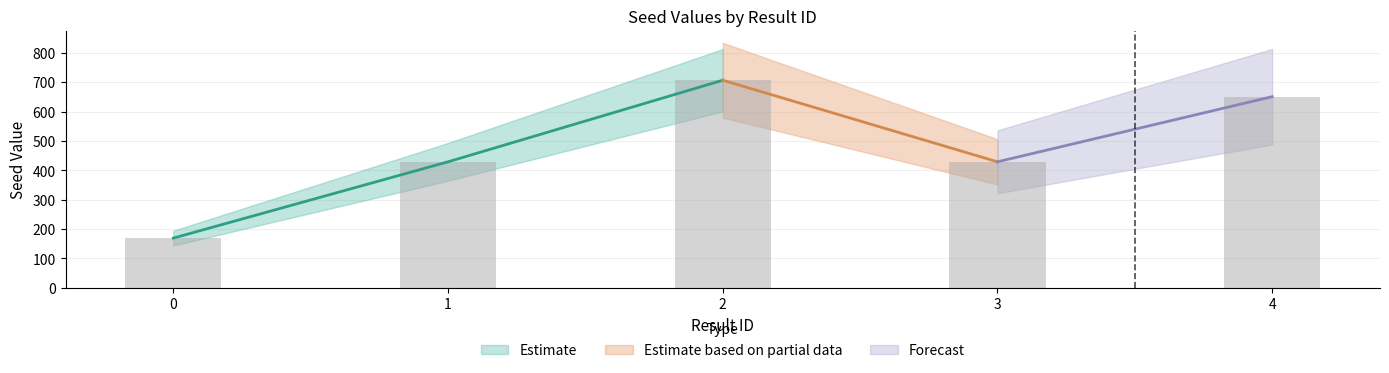

How many categories are shown in the chart?

5